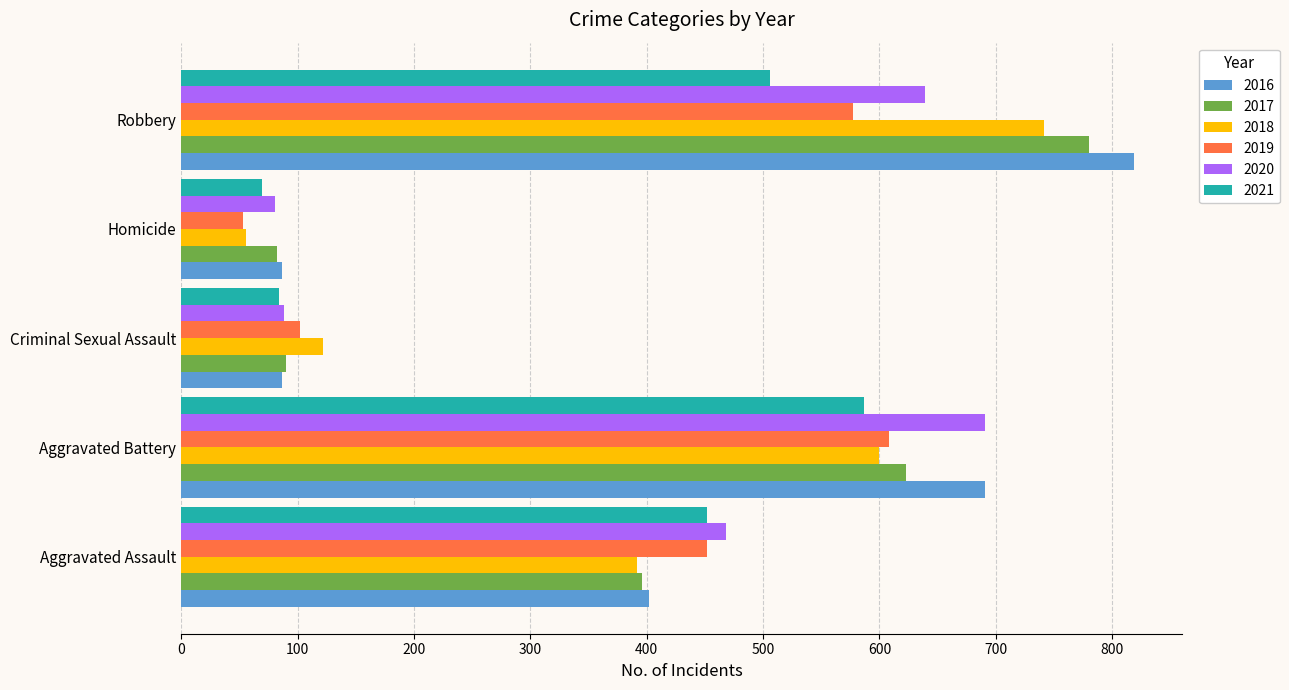

What is the maximum value for 2016?

819